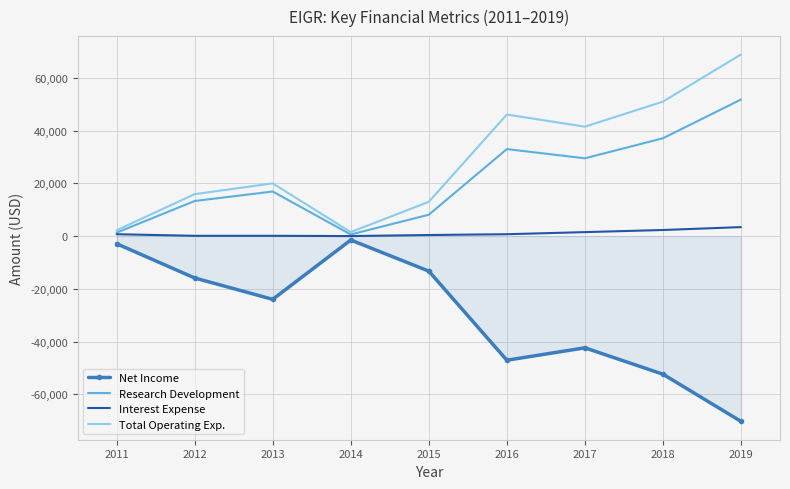

The value of Research Development at 2013 is 16900. True or false?

True